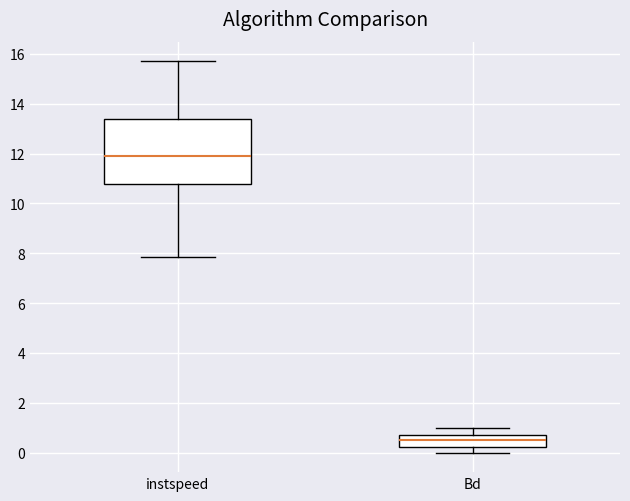

Reading left to right, read every box against the y-axis: the position of its median line, the range the box covers, and the ends of its whiskers. The values are not printed on the chart, so give them approximately, as read against the axis.

instspeed: median 12.0, box 10.8 to 13.4, whiskers 7.8 to 15.8
Bd: median 0.6, box 0.2 to 0.8, whiskers 0.0 to 1.0